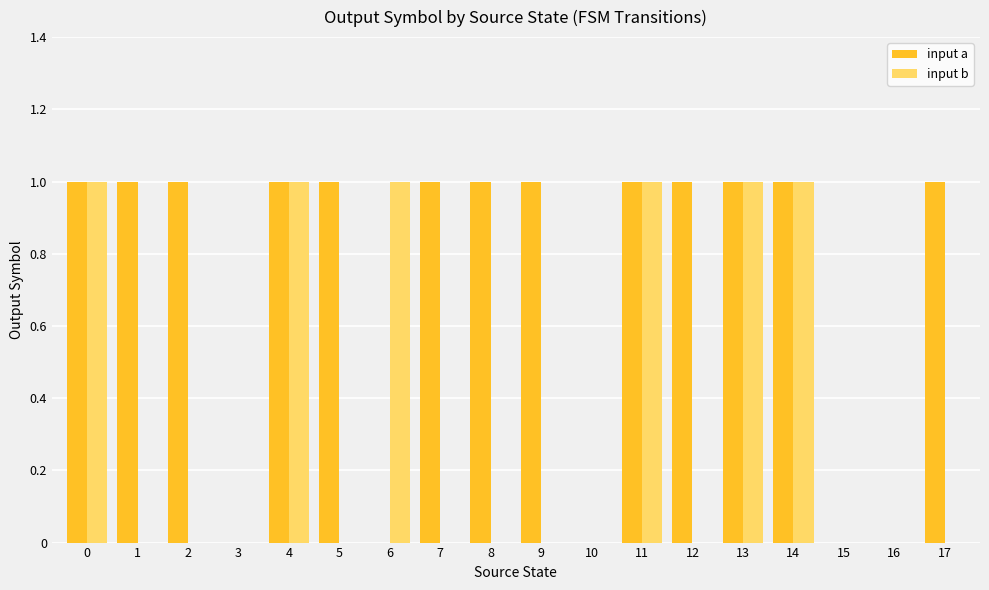

What is the sum of all input b values?

6